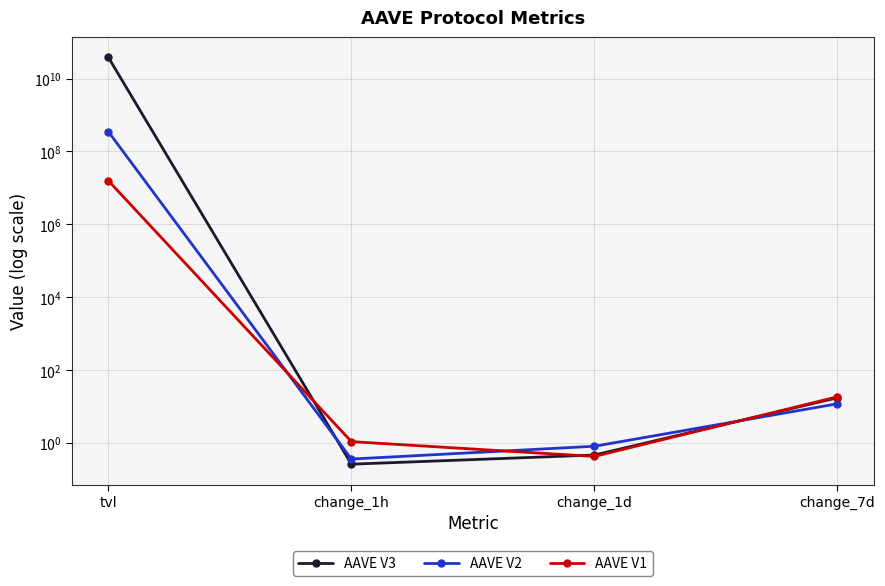

List the series in order of their peak value, lowest first.

AAVE V1, AAVE V2, AAVE V3